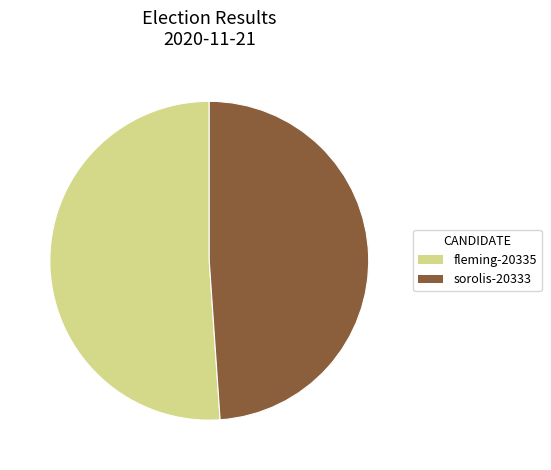

What is the smallest slice in the pie chart?

sorolis-20333